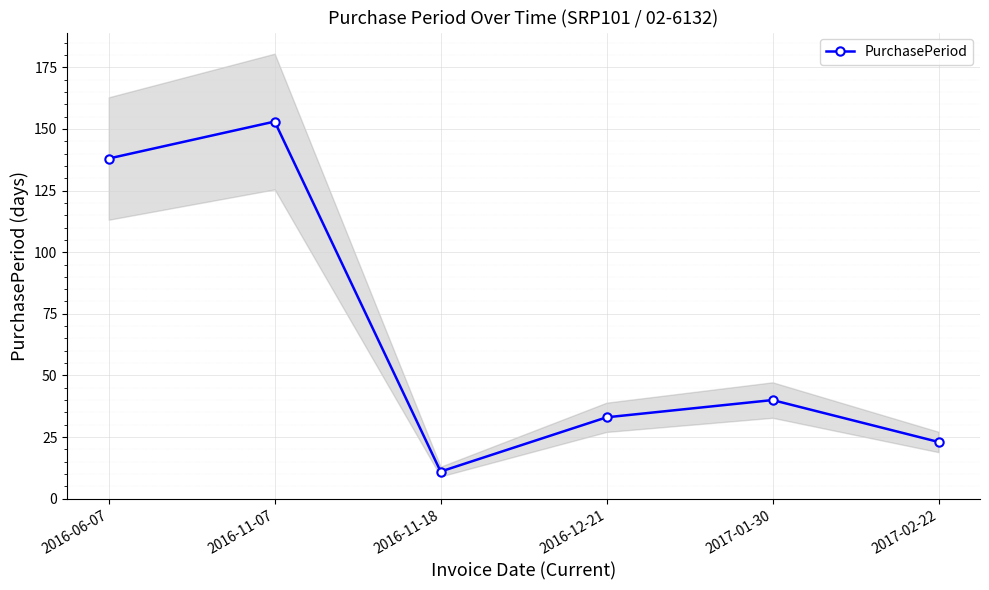

How many lines are shown in the chart?

1